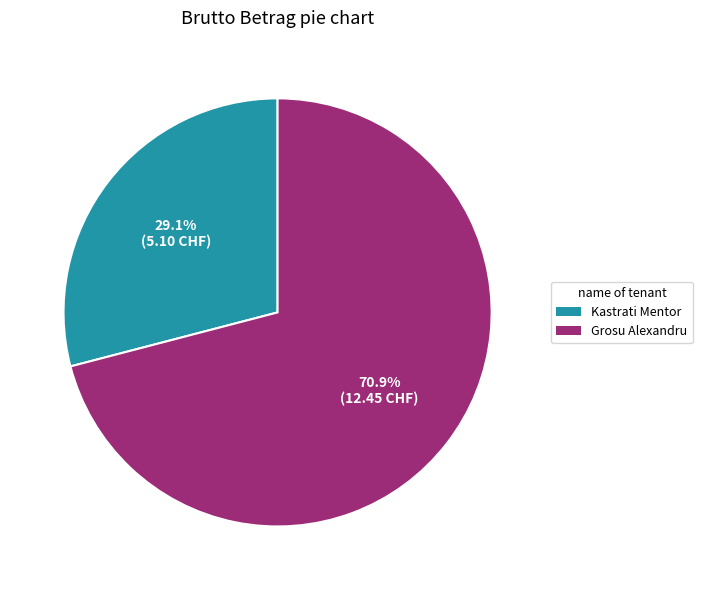

Does any single category account for the majority?

Yes